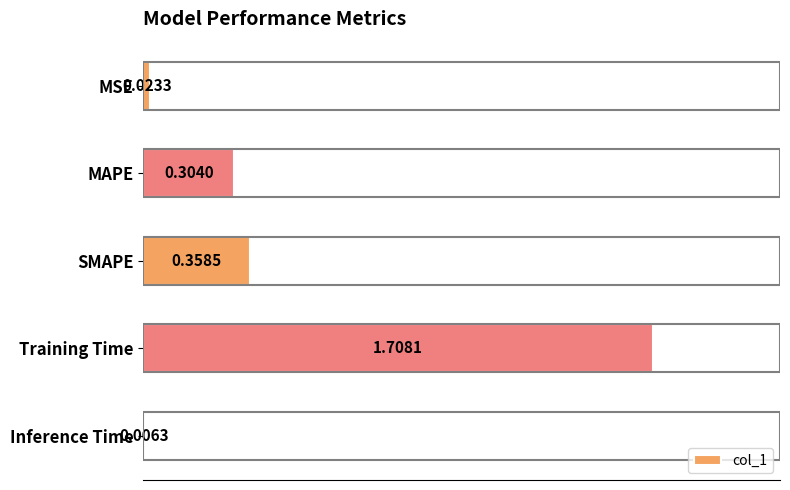

Are the bars grouped side by side (vs. stacked)?

No